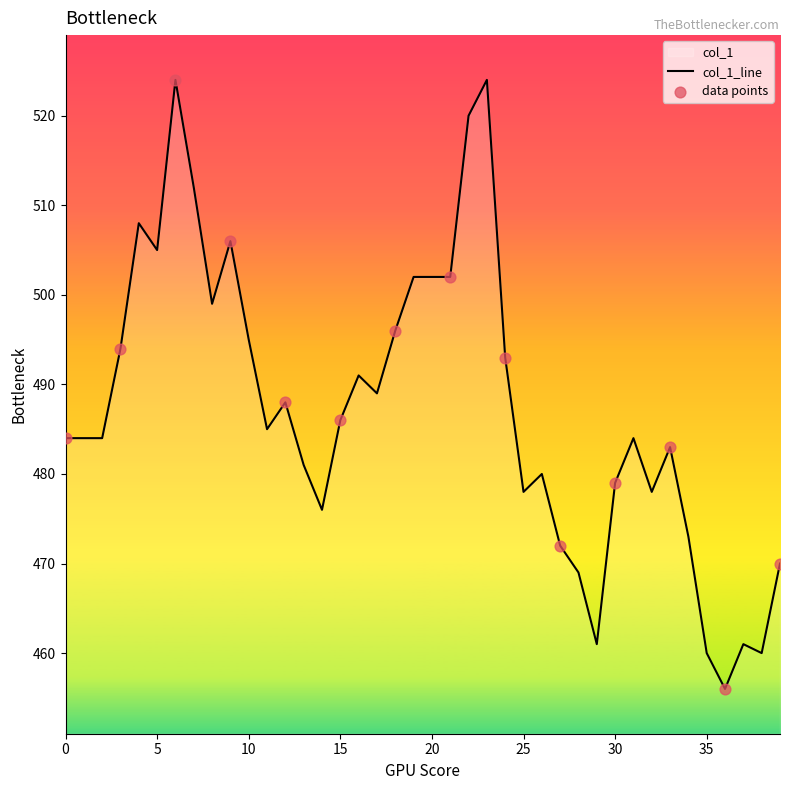

What is the ratio of the value at 20 to the value at 10?

1.0